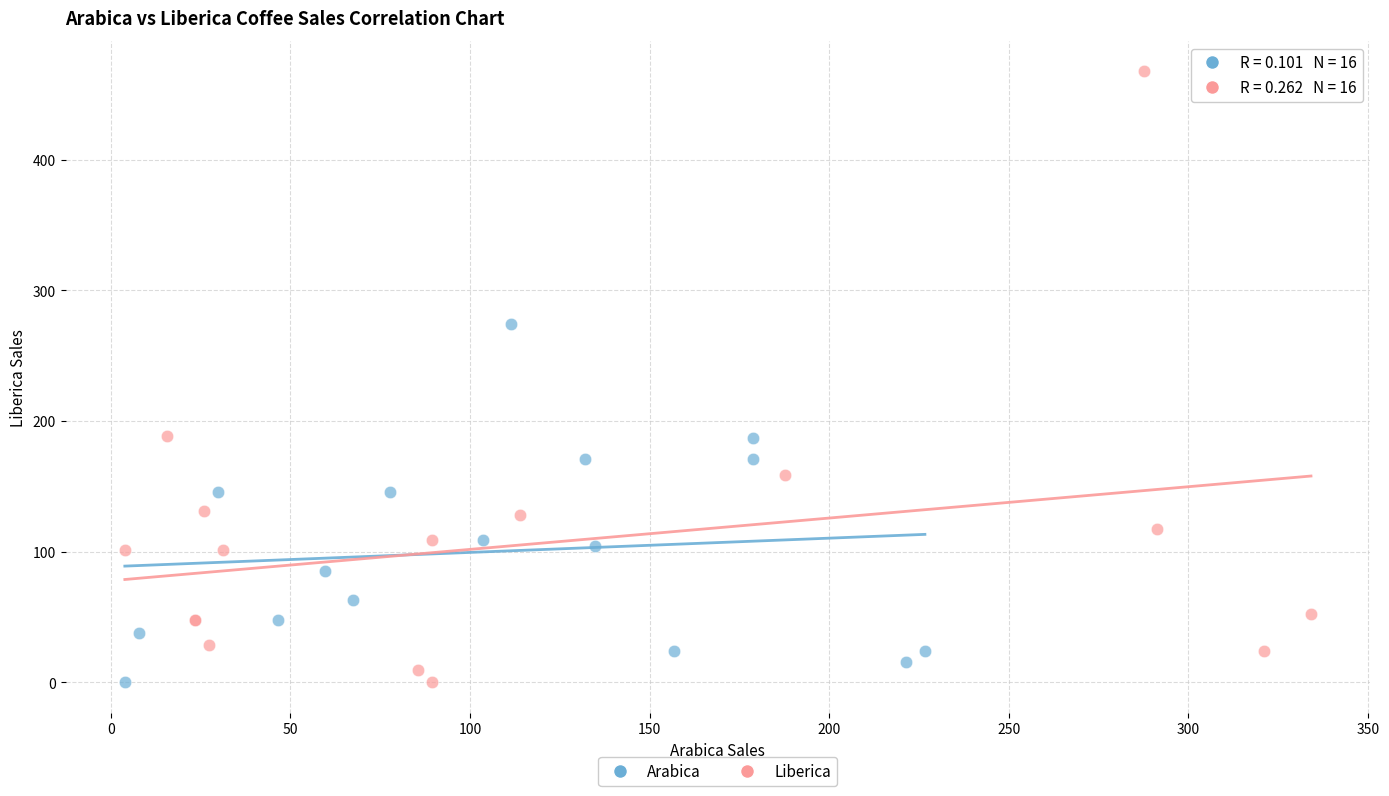

Which series contains the highest Y value?

Liberica